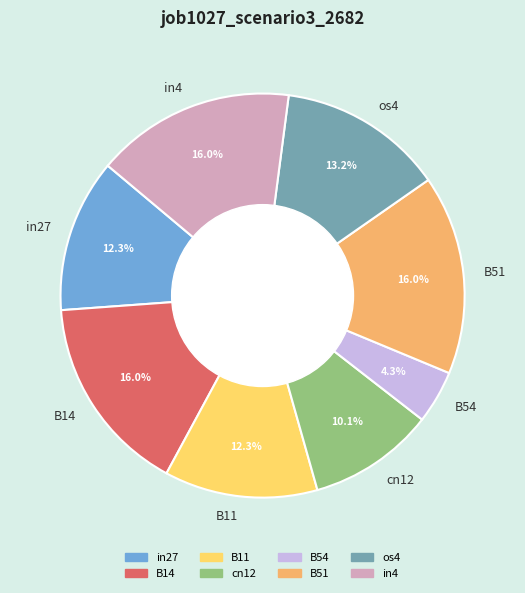

Between os4 and B14, which is larger?

B14